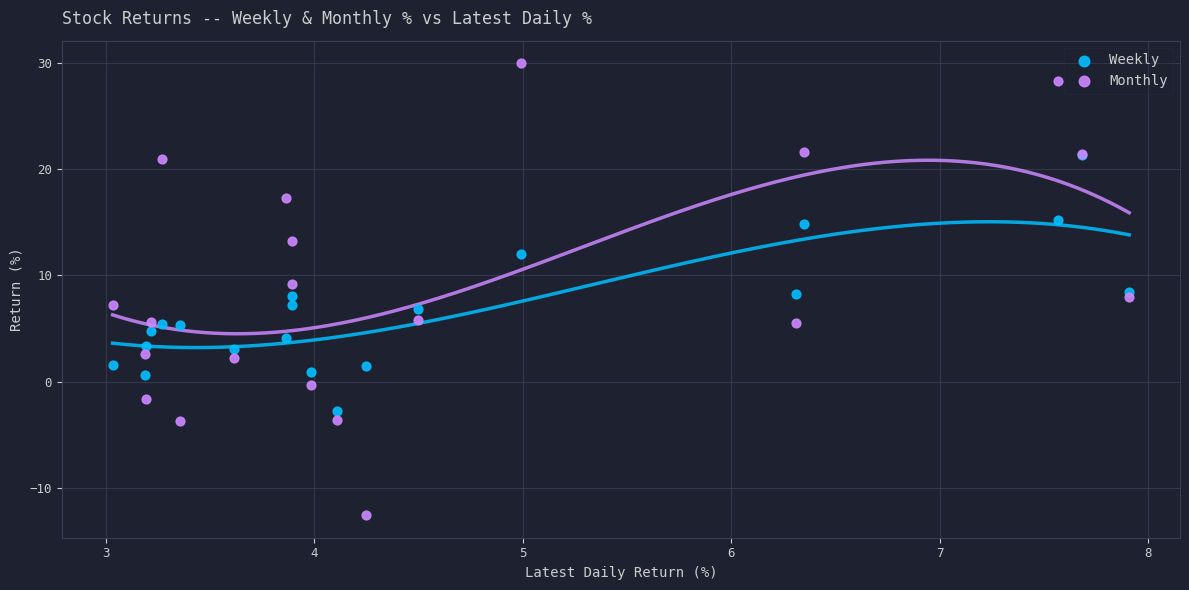

What are all the series names shown in the legend?

Weekly, Monthly